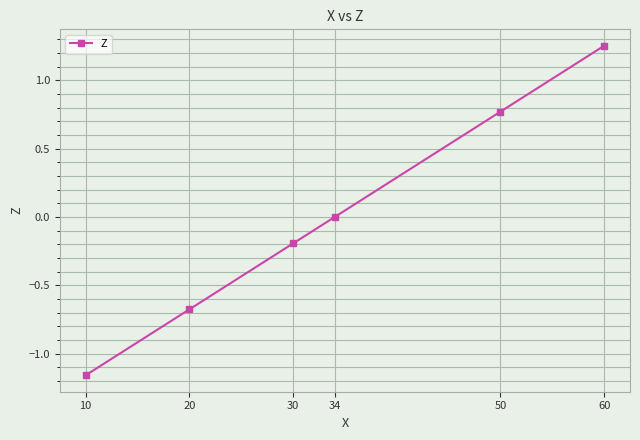

How many distinct data groups are displayed?

1